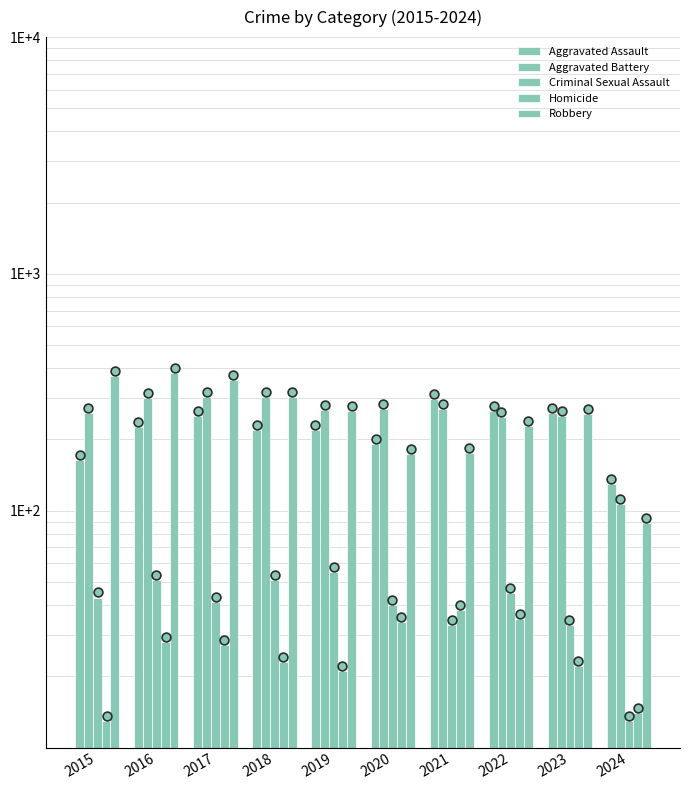

Is the value of Aggravated Assault at 2018 greater than the value of Homicide at 2021?

Yes